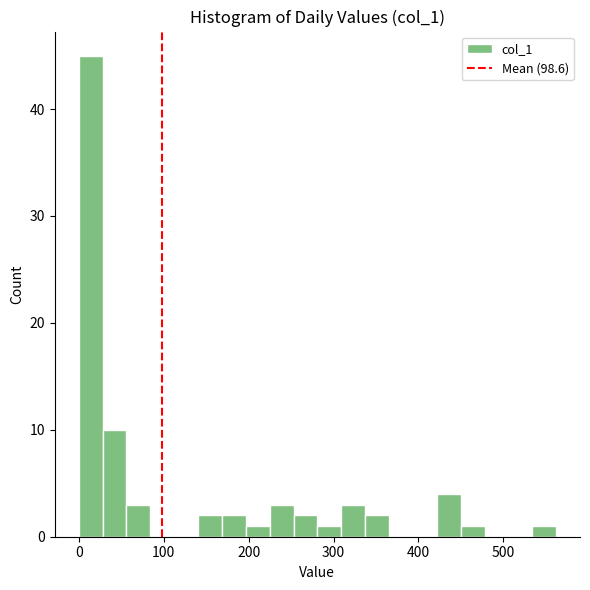

Read against the x-axis, roughly where is the centre of the tallest bar?

10